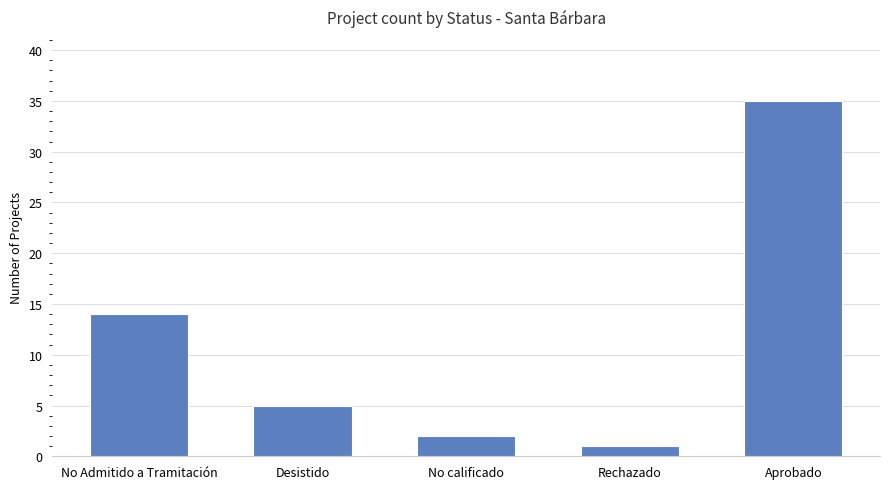

What is the sum of the values at Rechazado and No Admitido a Tramitación?

15